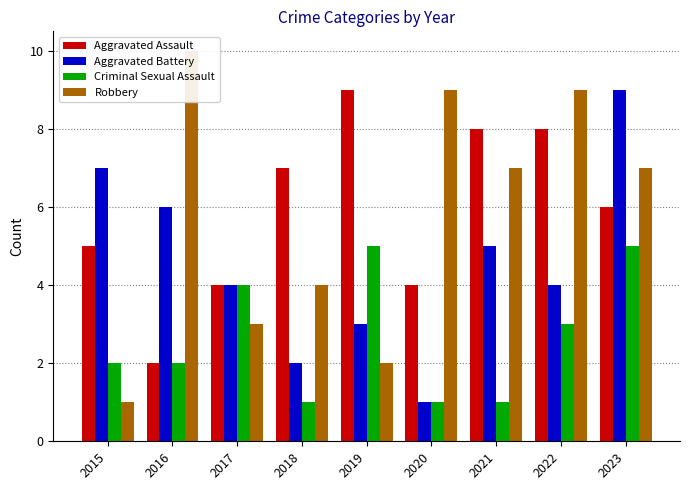

Rank the series at 2018 from highest to lowest value.

Aggravated Assault, Robbery, Aggravated Battery, Criminal Sexual Assault